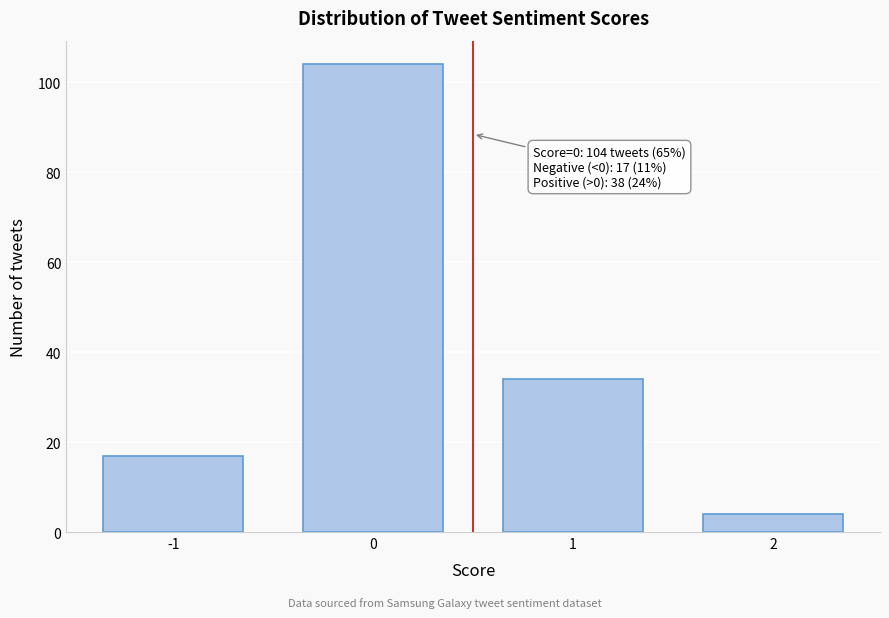

Reading left to right, transcribe all the data shown in this chart.

17	104	34	4